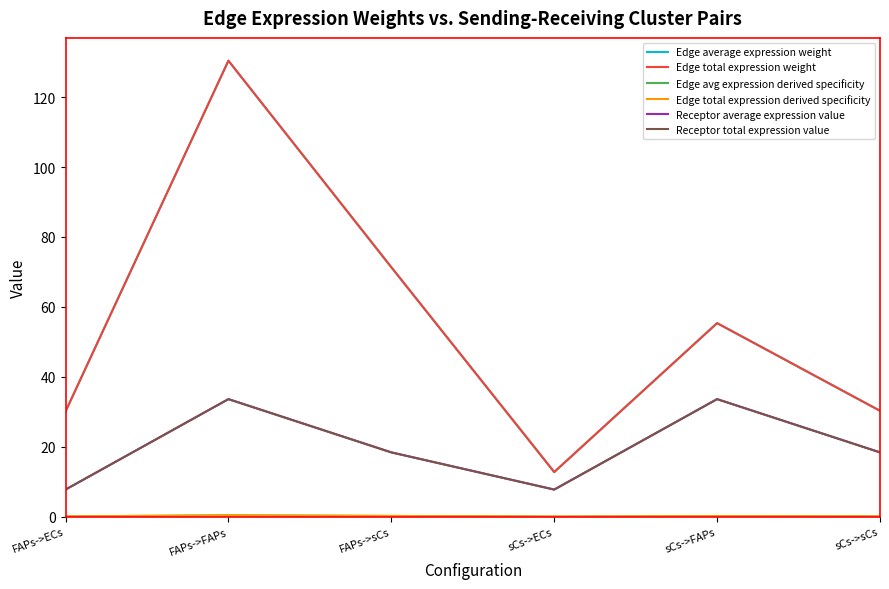

Does the chart display data point markers on the line(s)?

No